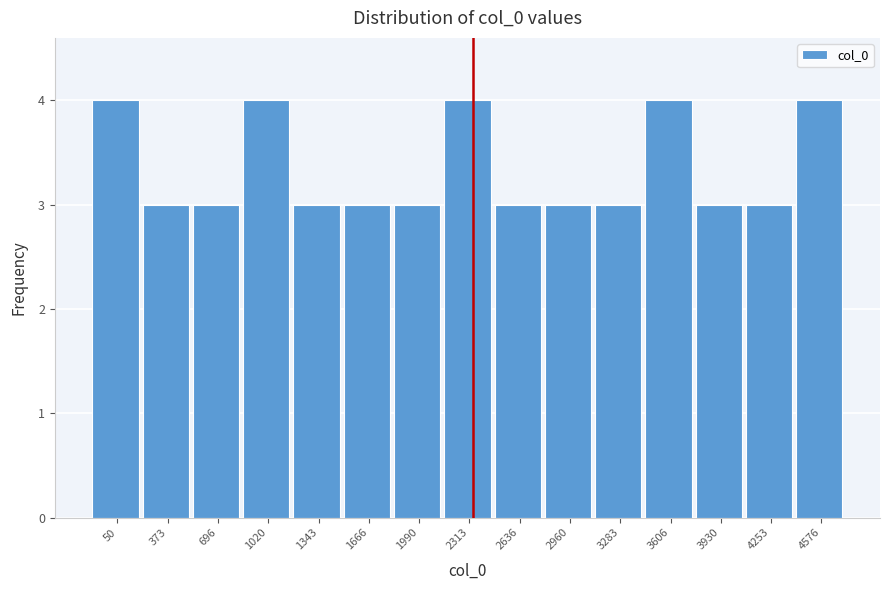

Reading right to left, extract all data points from this chart.

4	3	3	4	3	3	3	4	3	3	3	4	3	3	4